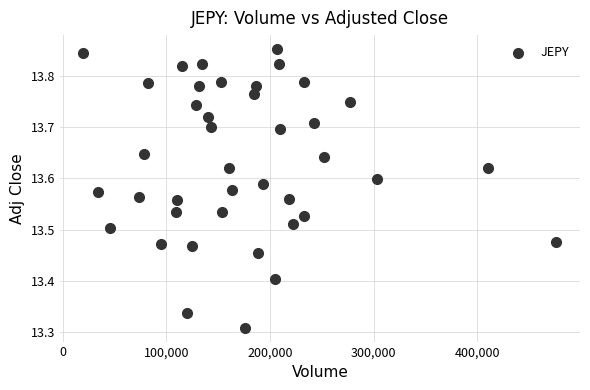

What is the range of Y values (max minus min)?

0.5